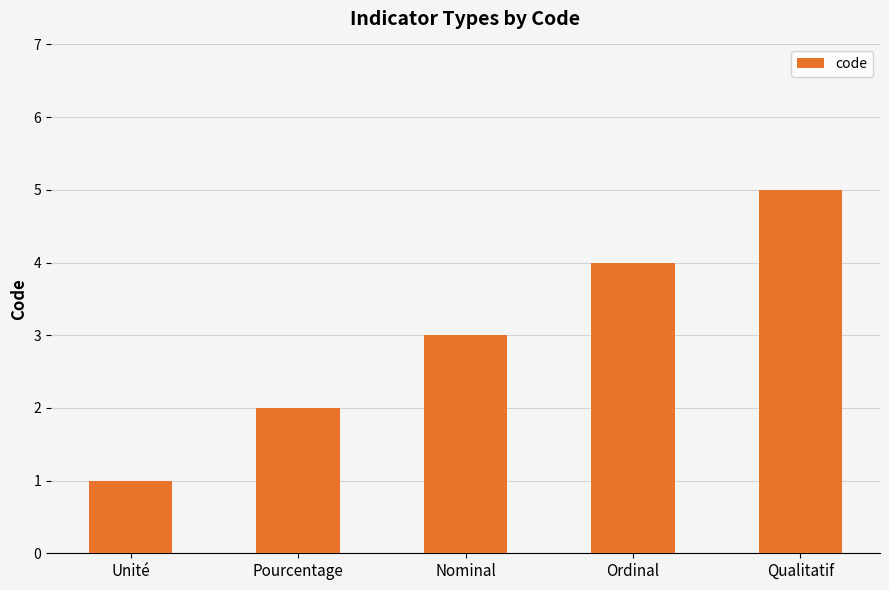

Reading left to right, extract all data points from this chart.

Unité=1	Pourcentage=2	Nominal=3	Ordinal=4	Qualitatif=5